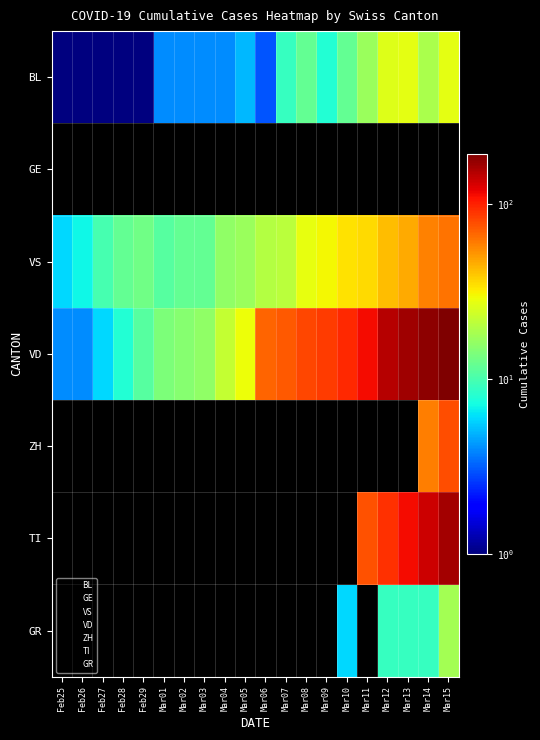

Rank the series by their maximum value, from highest to lowest.

VD, TI, ZH, VS, BL, GR, GE